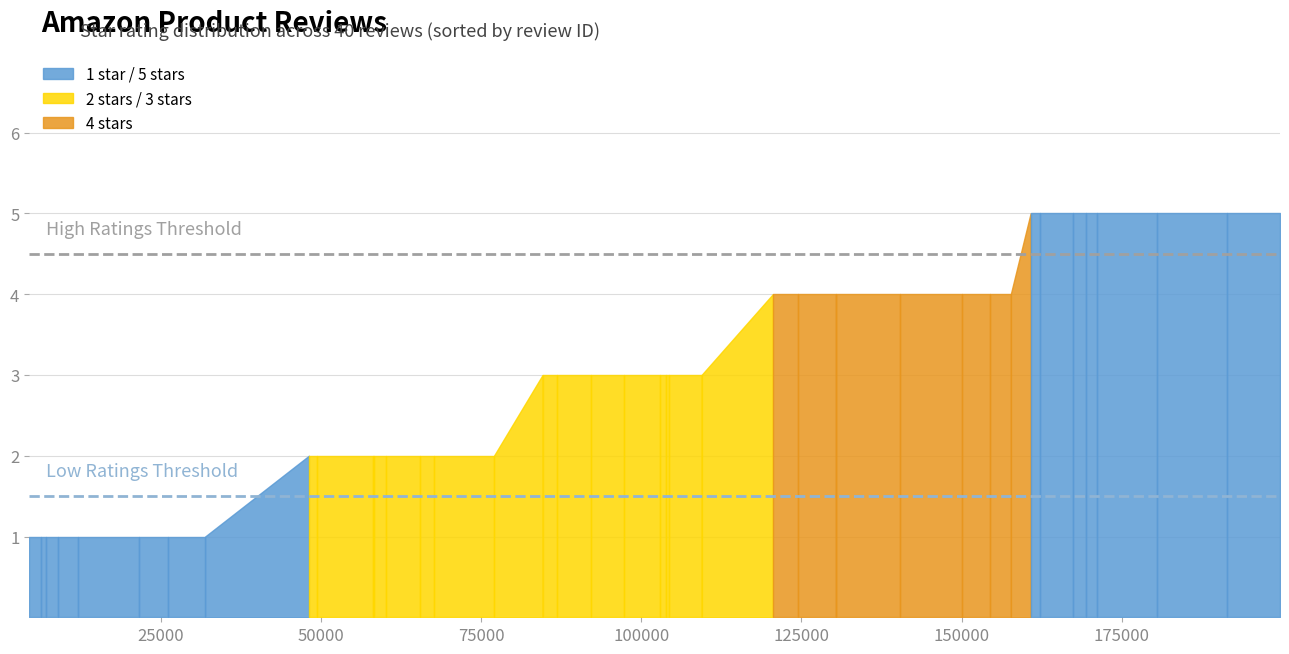

How many values exceed 3?

16